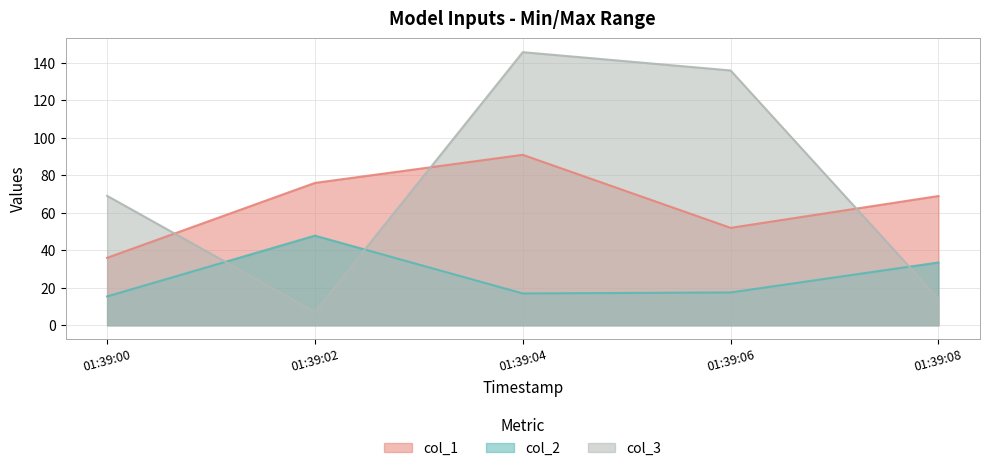

The value of col_3 at 01:39:08 is 3.0. True or false?

False